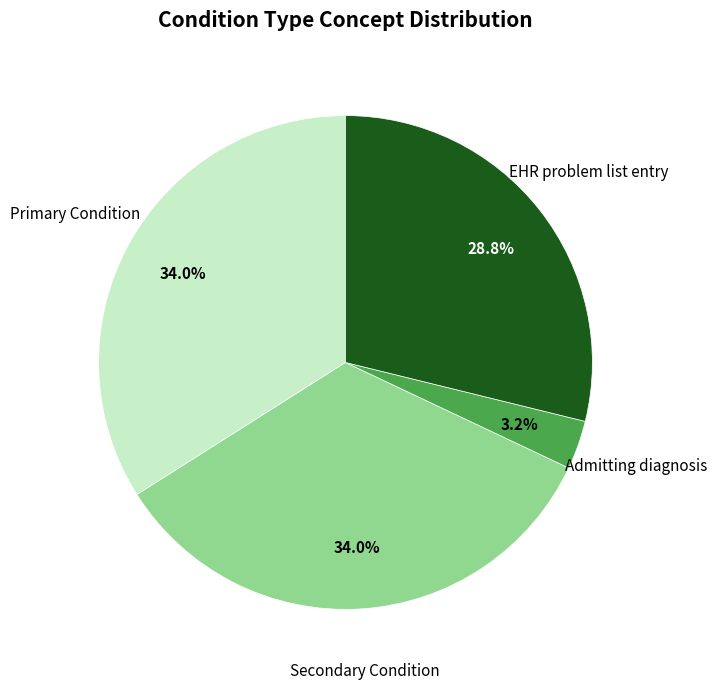

Count the number of slices in the pie.

4